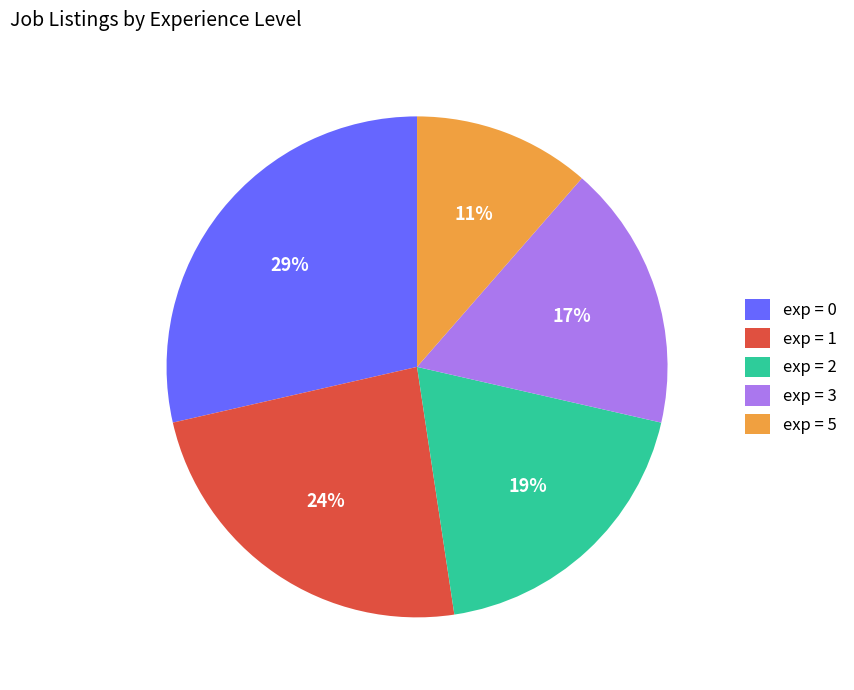

Do exp = 3 and exp = 2 together represent more than half of the pie?

No